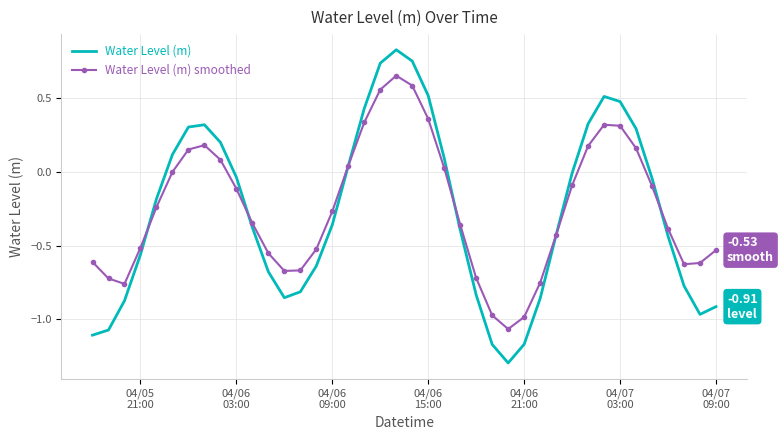

List the series in order of their peak value, lowest first.

Water Level (m) smoothed, Water Level (m)